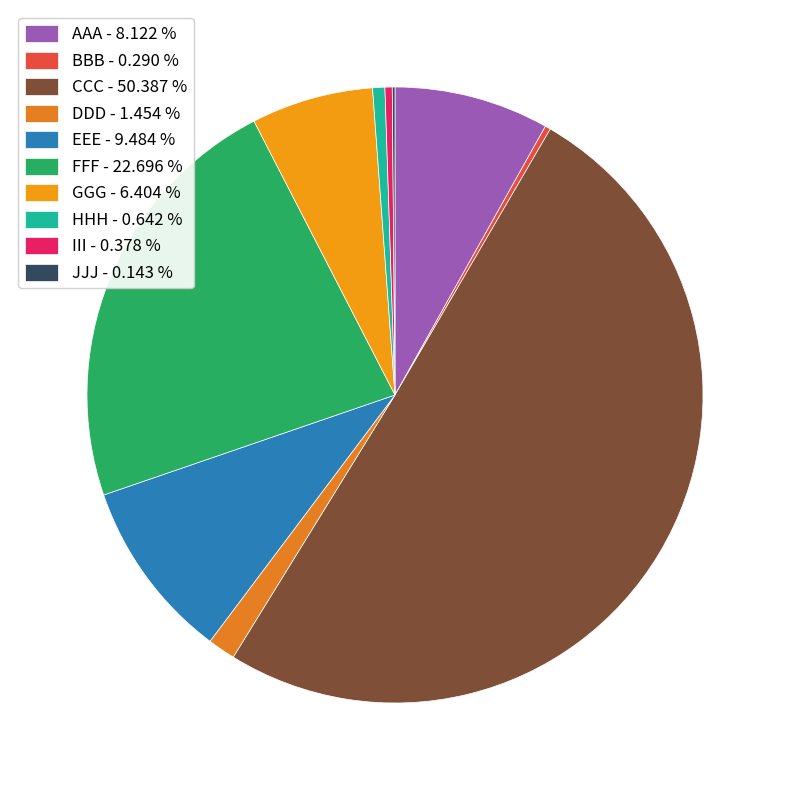

How much of the chart is everything except DDD?

98.5%